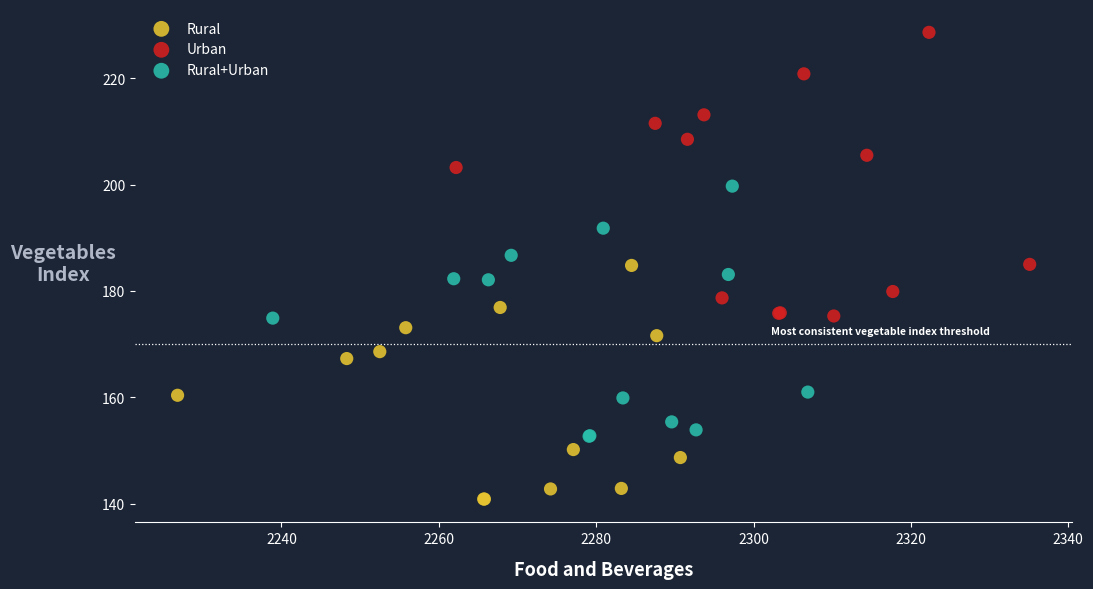

What are all the series names shown in the legend?

Rural, Urban, Rural+Urban